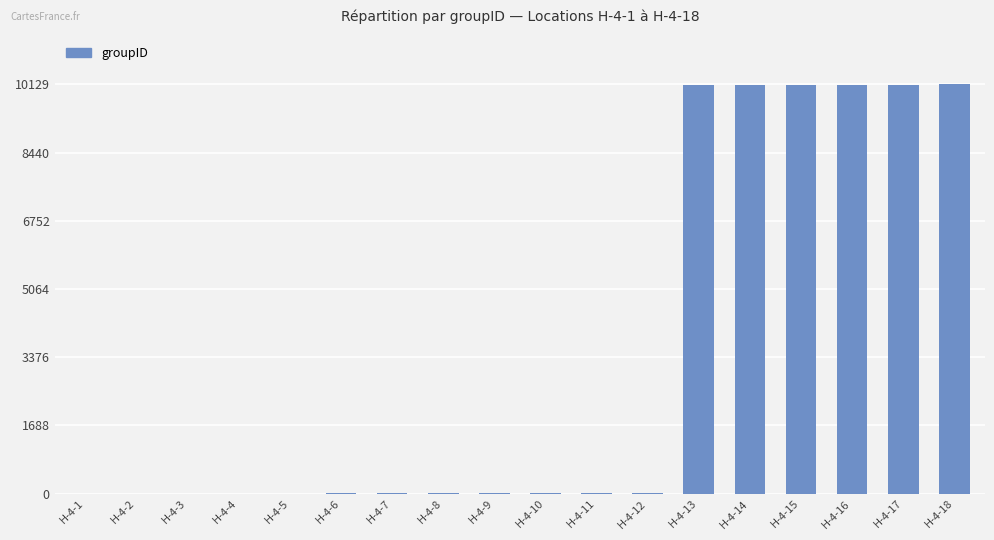

What is the greatest value displayed?

10129